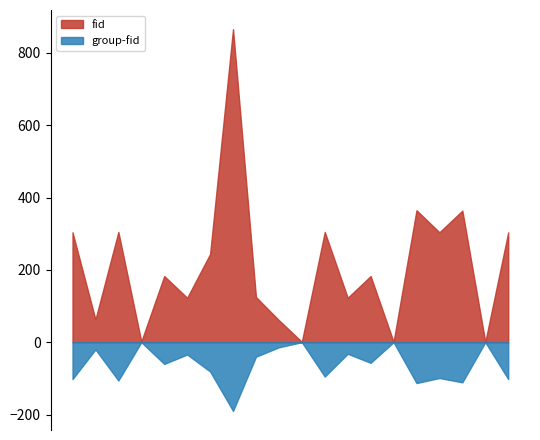

Is it true that fid equals 84 at 2024-04-18 00:05:17?

False